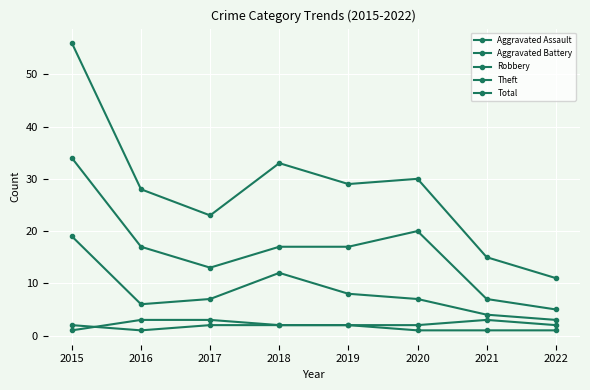

Which series changed the most between 2018 and 2020?

Robbery